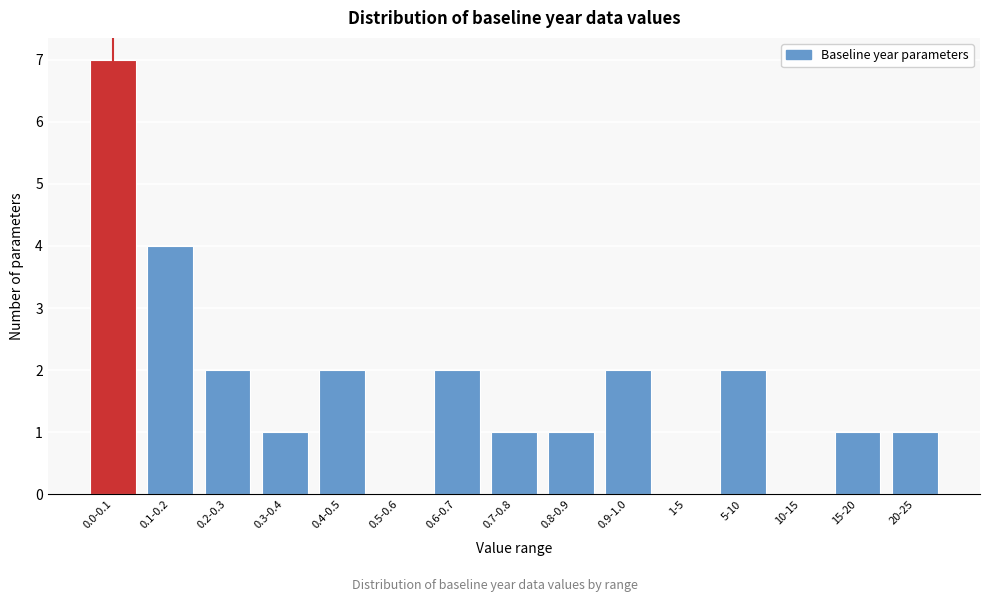

Reading left to right, list all the values displayed in this chart.

0.0-0.1=7	0.1-0.2=4	0.2-0.3=2	0.3-0.4=1	0.4-0.5=2	0.5-0.6=0	0.6-0.7=2	0.7-0.8=1	0.8-0.9=1	0.9-1.0=2	1-5=0	5-10=2	10-15=0	15-20=1	20-25=1